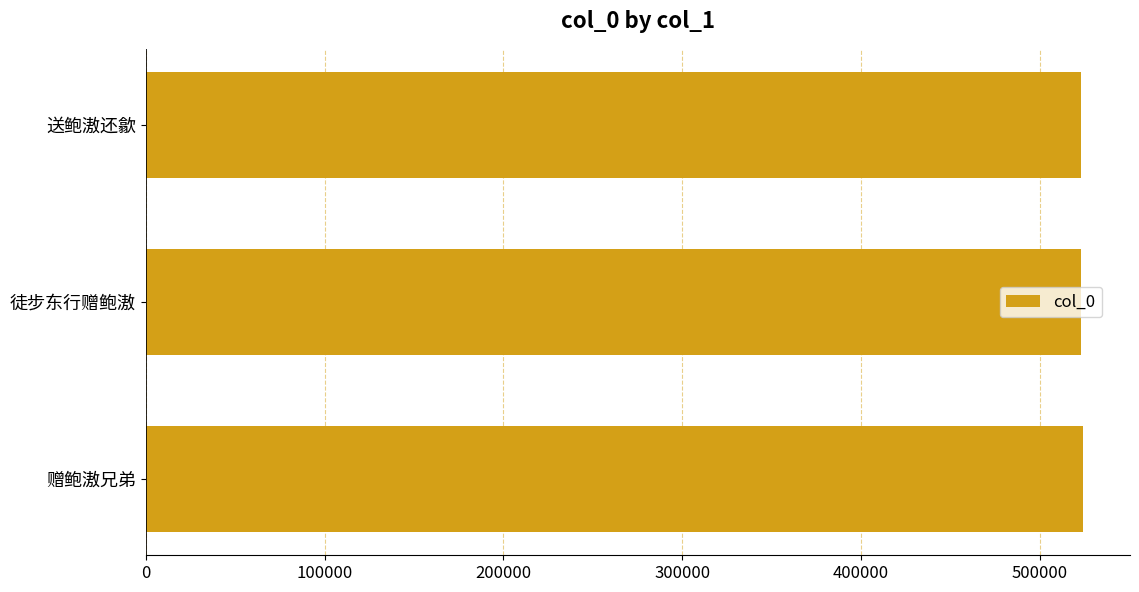

How many data points does each series have?

3